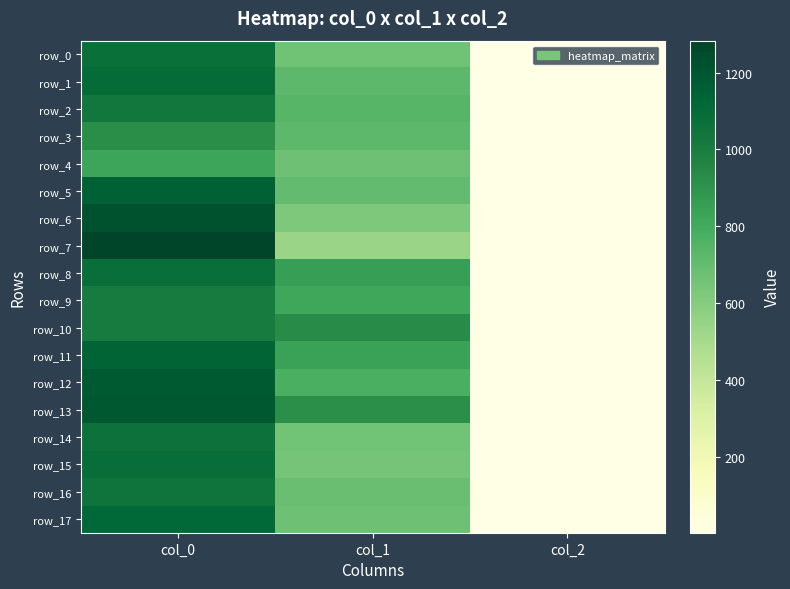

Which category has the highest value in the row_9 series?

col_0